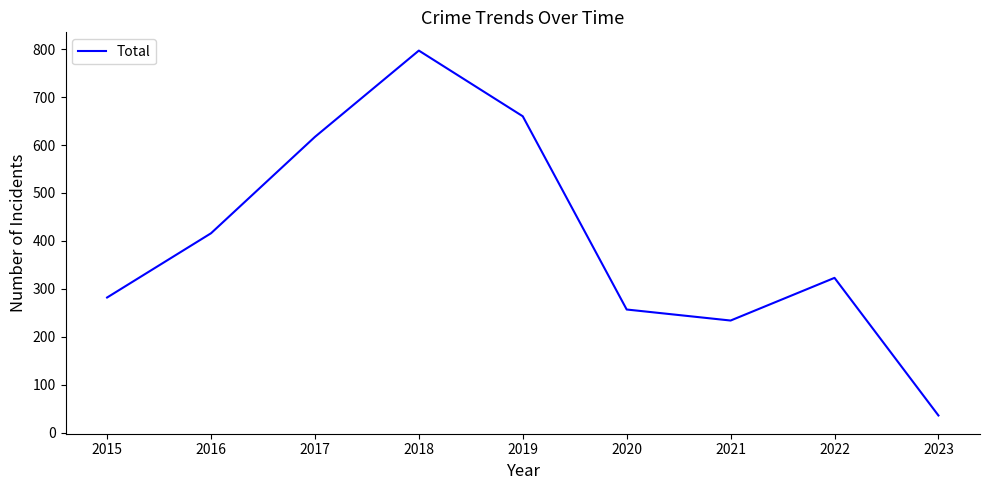

What is the ratio of the value at 2017 to the value at 2021?

2.6